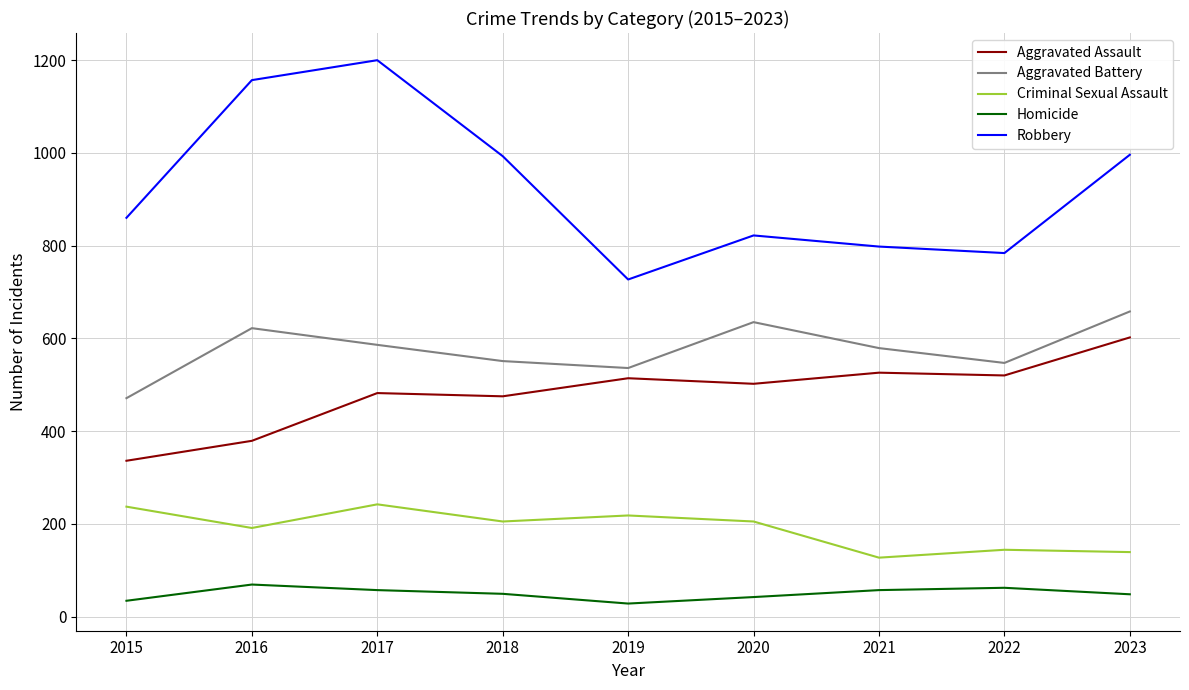

Where does the Aggravated Assault series first go above 502?

2019